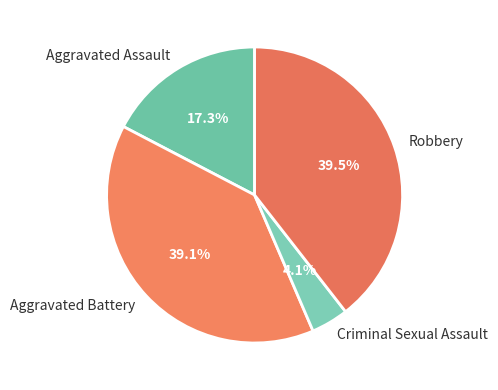

Approximately how many times larger is the value at Robbery compared to Aggravated Battery?

1.0